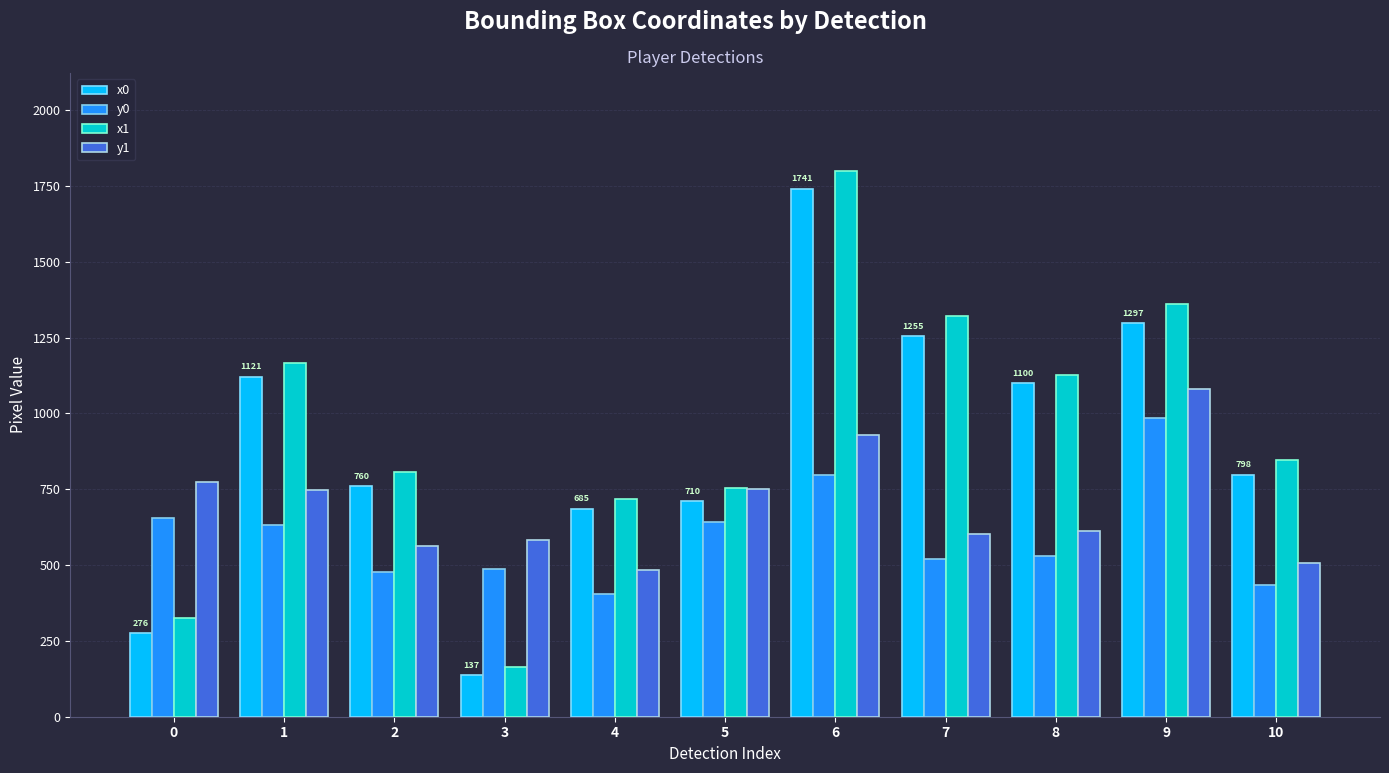

List the series in order of their peak value, lowest first.

y0, y1, x0, x1